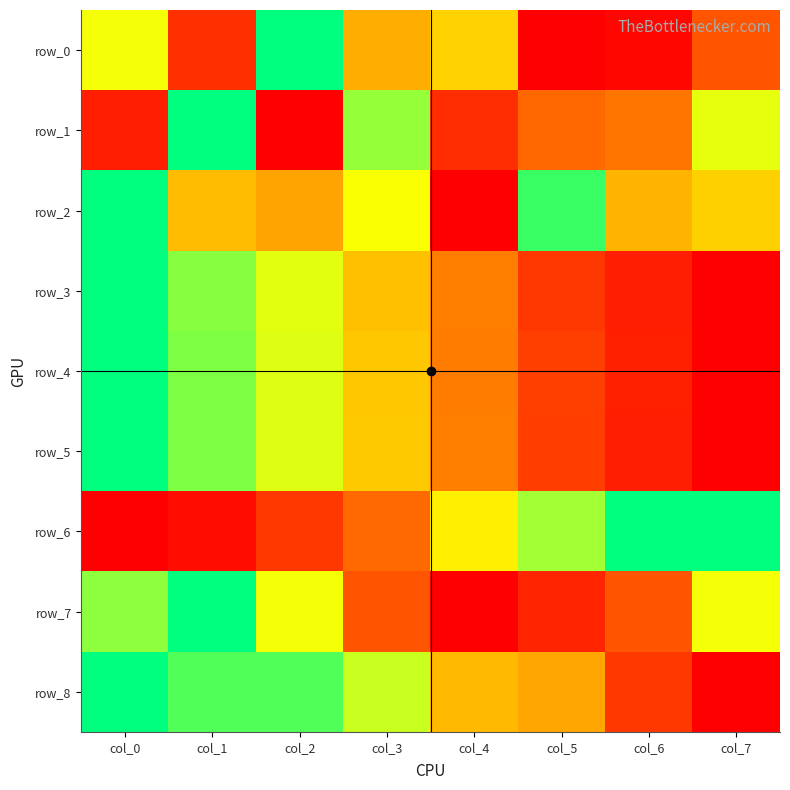

What is the sum of all row_4 values?

4.0